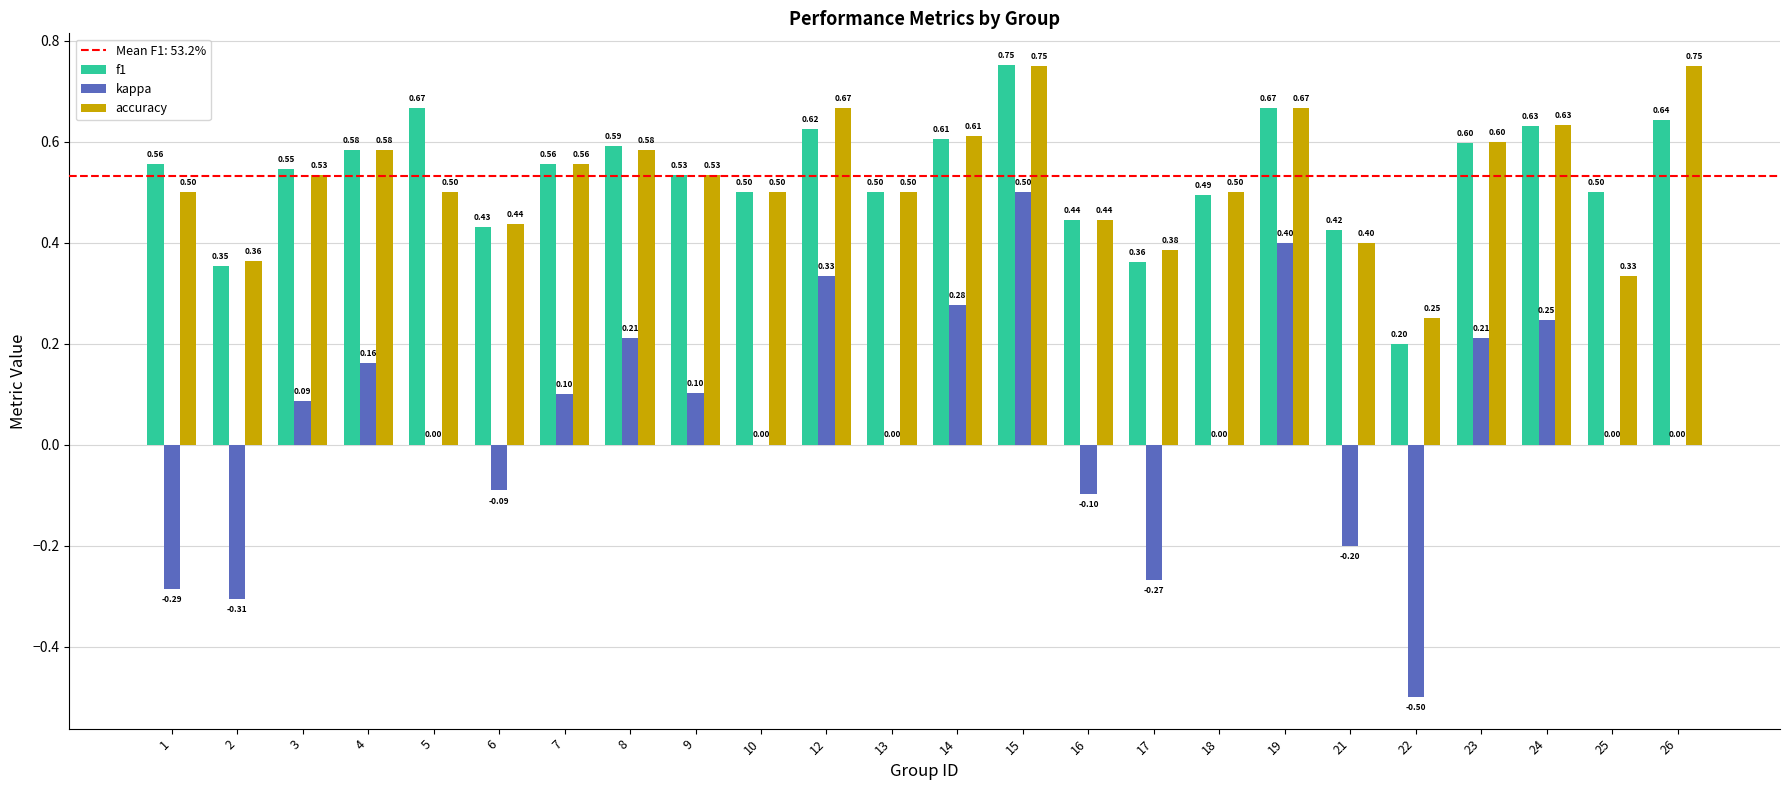

The f1 series shows 0.2 at 9. True or false?

False